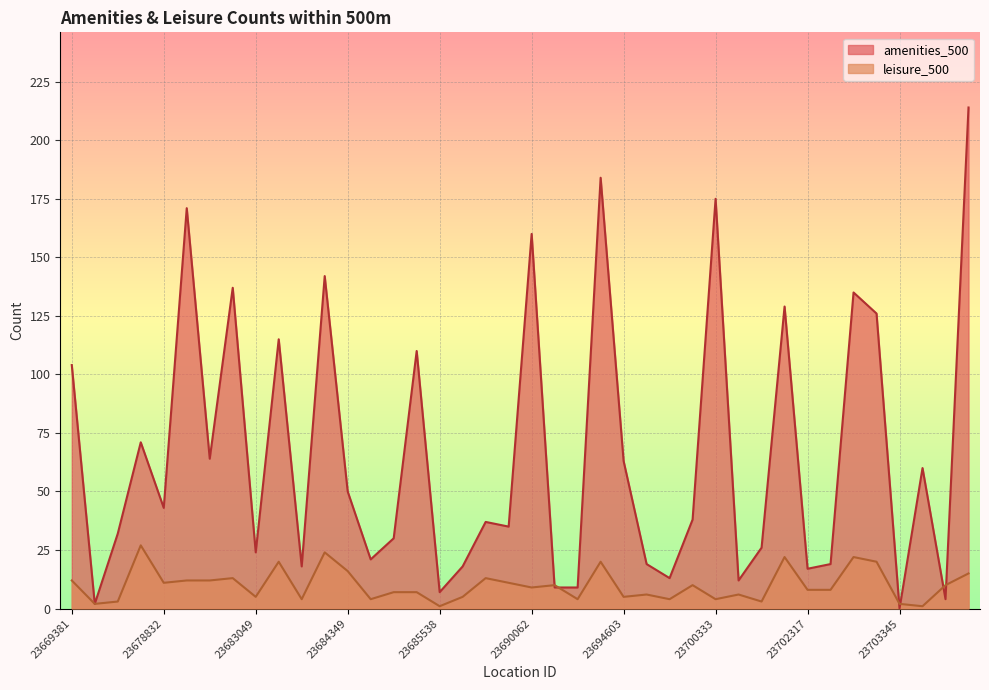

Reading left to right, what are all the values shown in this chart?

amenities_500: 104	2	32	71	43	171	64	137	24	115	18	142	50	21	30	110	7	18	37	35	160	9	9	184	63	19	13	38	175	12	26	129	17	19	135	126	0	60	4	214
leisure_500: 12	2	3	27	11	12	12	13	5	20	4	24	16	4	7	7	1	5	13	11	9	10	4	20	5	6	4	10	4	6	3	22	8	8	22	20	2	1	10	15